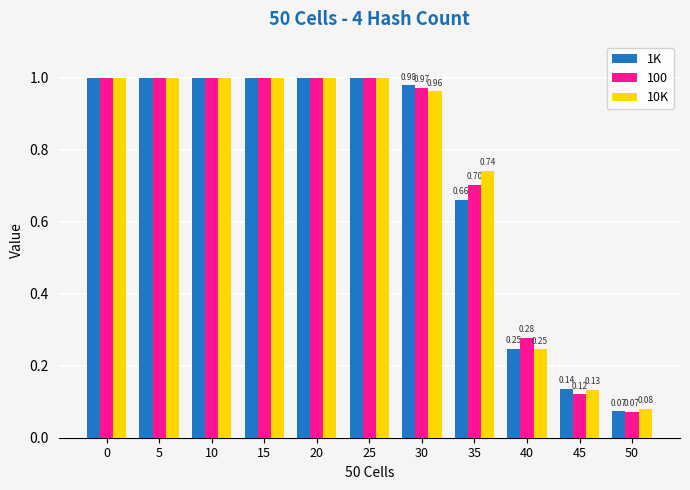

Is the value of 10K at 50 greater than the value of 100 at 10?

No